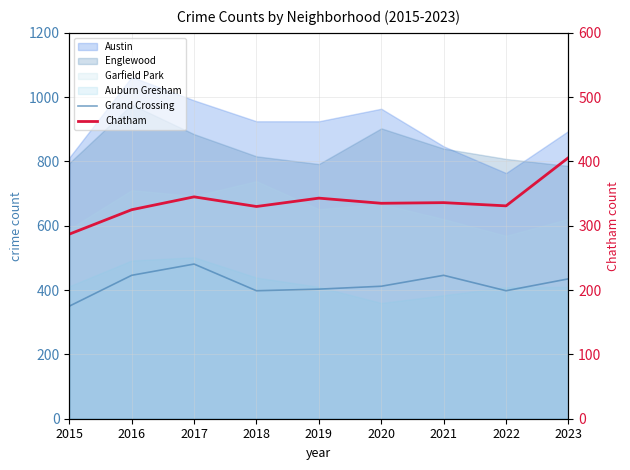

What is the sum of the Chatham values at 2016 and 2015?

612